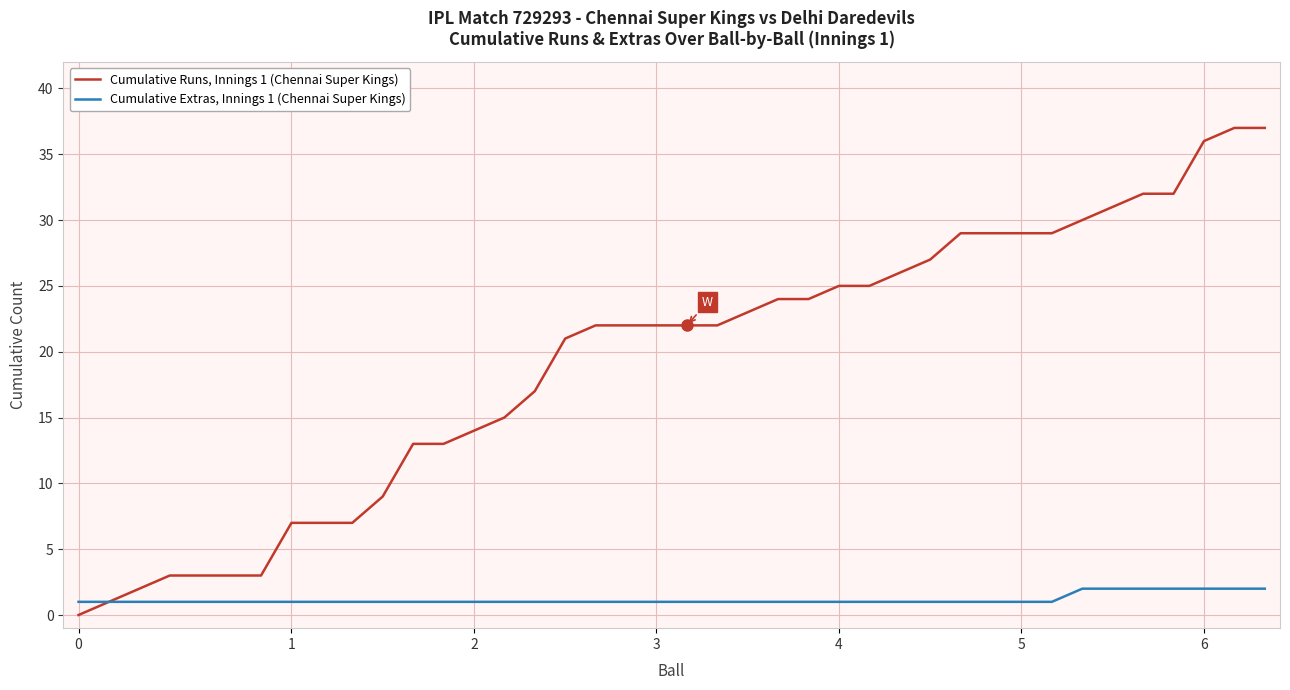

List the series in order of their overall mean, lowest first.

Cumulative Extras, Innings 1 (Chennai Super Kings), Cumulative Runs, Innings 1 (Chennai Super Kings)